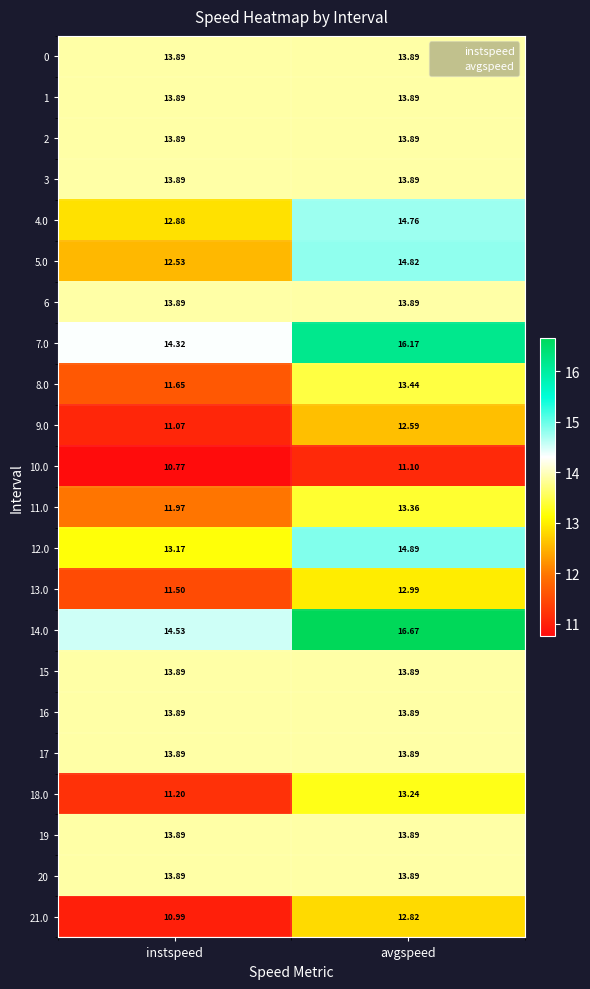

Which series changed the most between instspeed and avgspeed?

5.0